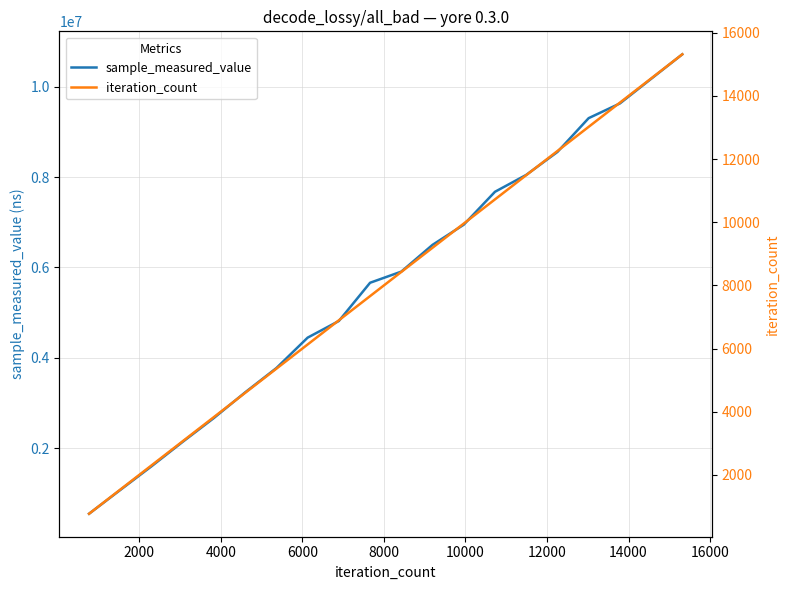

What is the minimum value for sample_measured_value?

548513